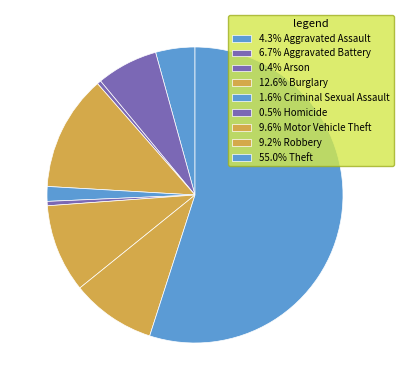

What is the majority slice?

Theft